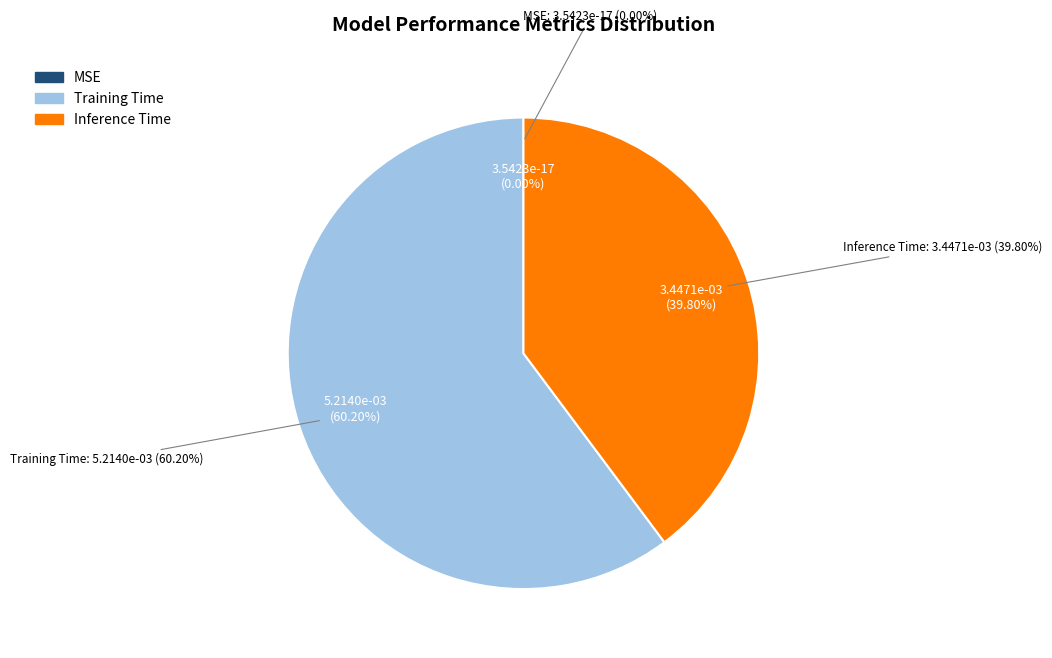

Count the number of slices in the pie.

3